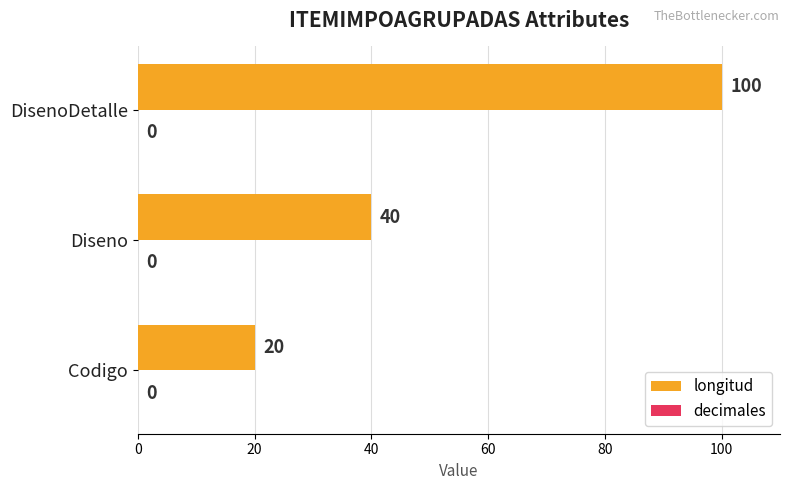

What is the average value?

53